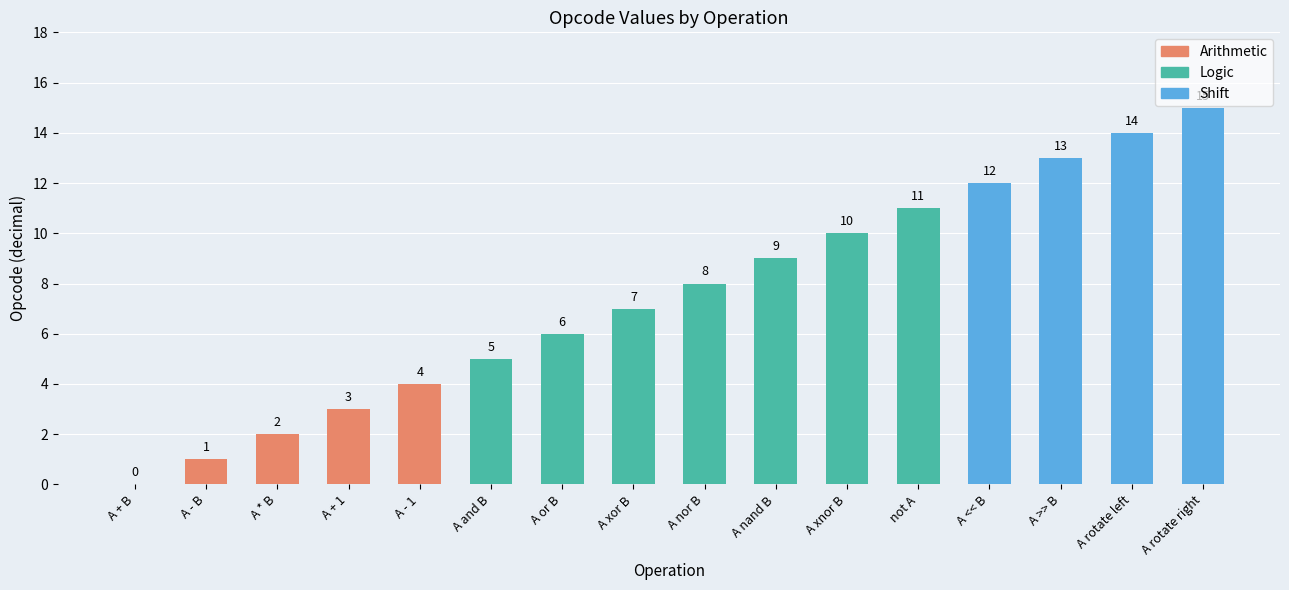

What is the greatest value displayed?

15